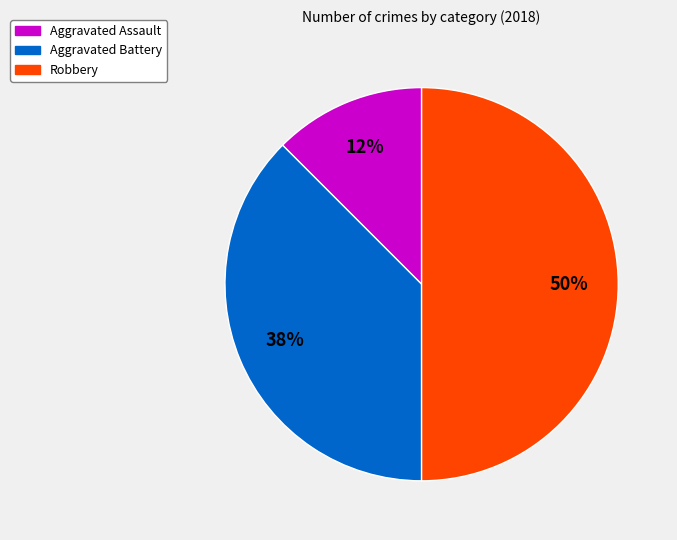

To the nearest percent, what is the average slice percentage?

33%